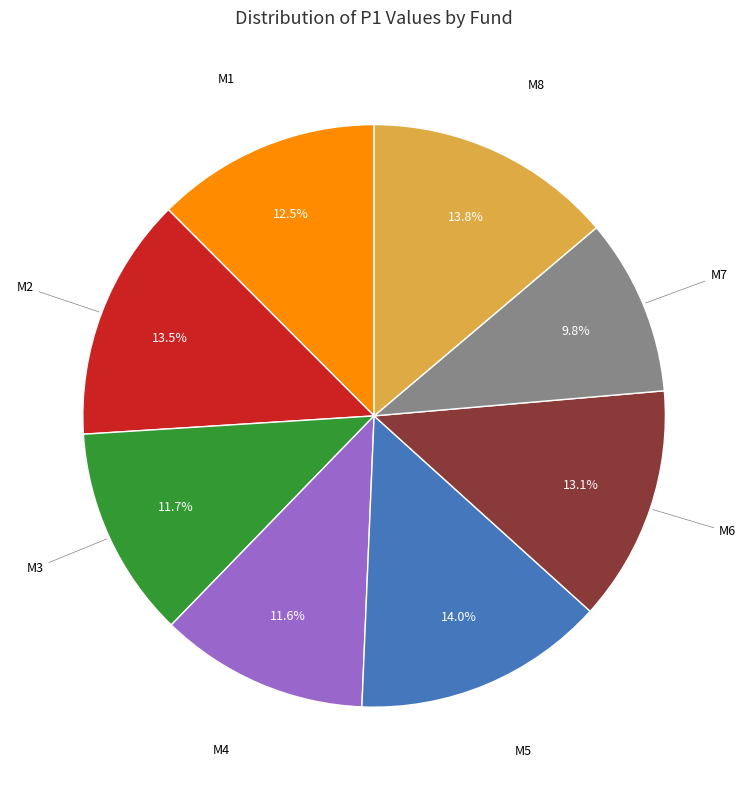

What is the largest slice in the pie chart?

M5